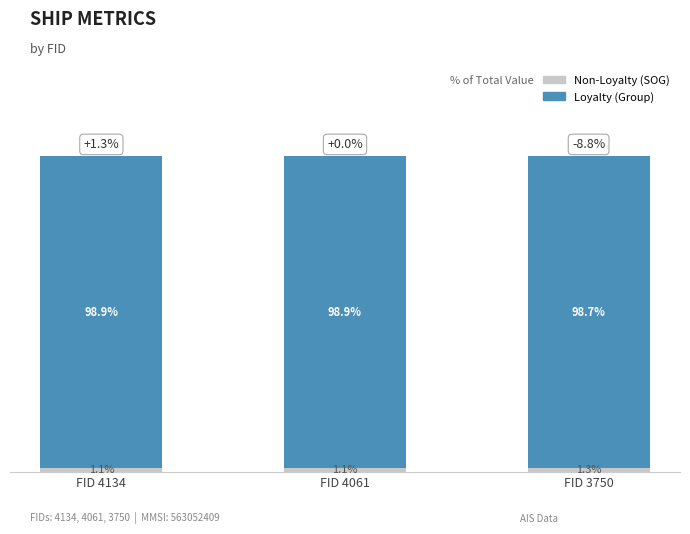

At which label does Non-Loyalty (SOG) reach its peak?

FID 3750